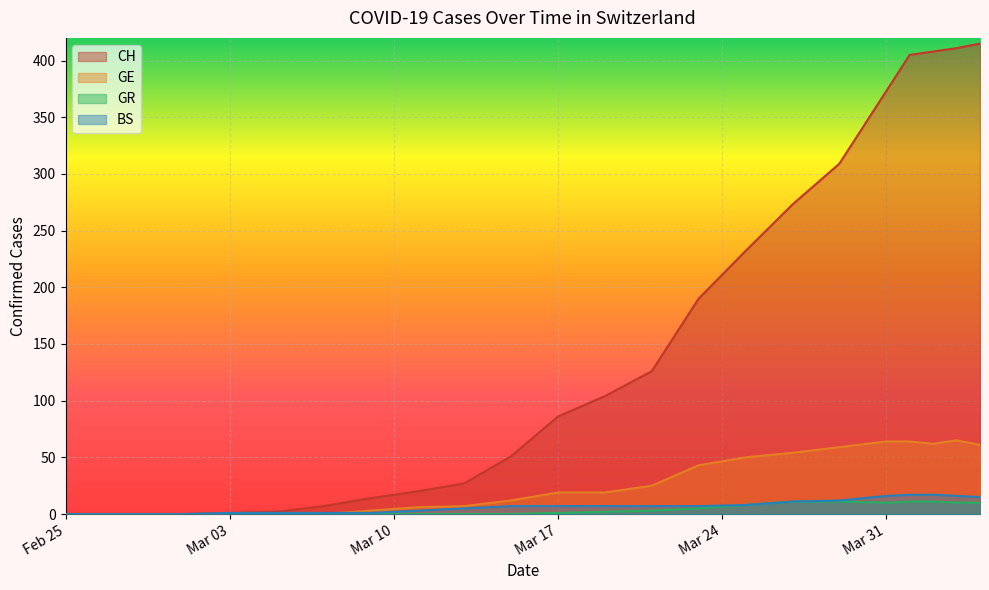

Rank the series at 2020-03-21 from highest to lowest value.

CH, GE, BS, GR